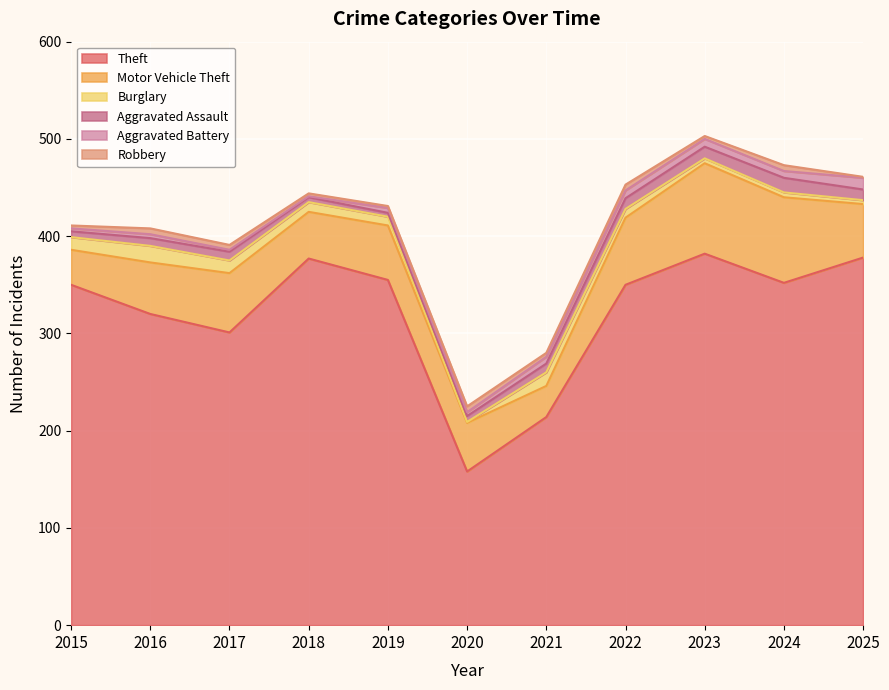

How many categories are shown in the chart?

11